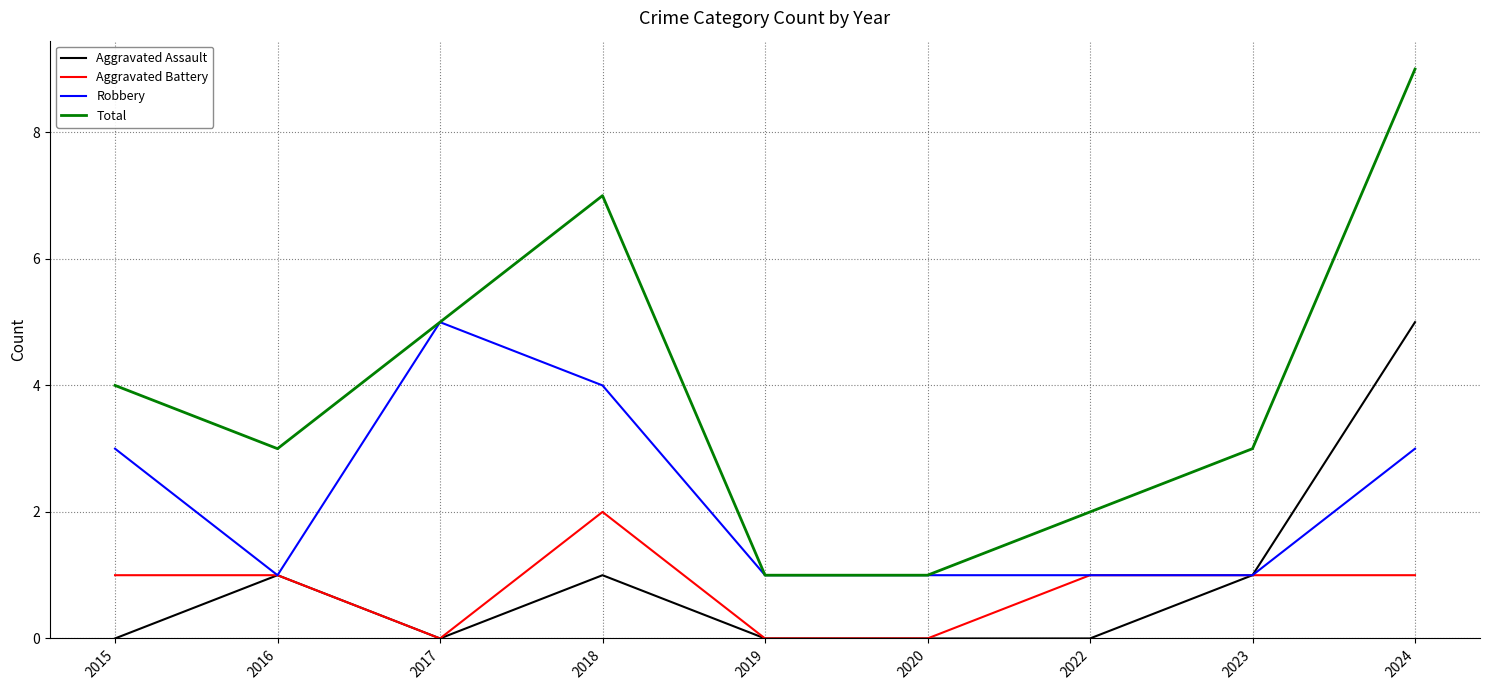

Reading left to right, transcribe all the data shown in this chart.

Aggravated Assault: 0	1	0	1	0	0	0	1	5
Aggravated Battery: 1	1	0	2	0	0	1	1	1
Robbery: 3	1	5	4	1	1	1	1	3
Total: 4	3	5	7	1	1	2	3	9